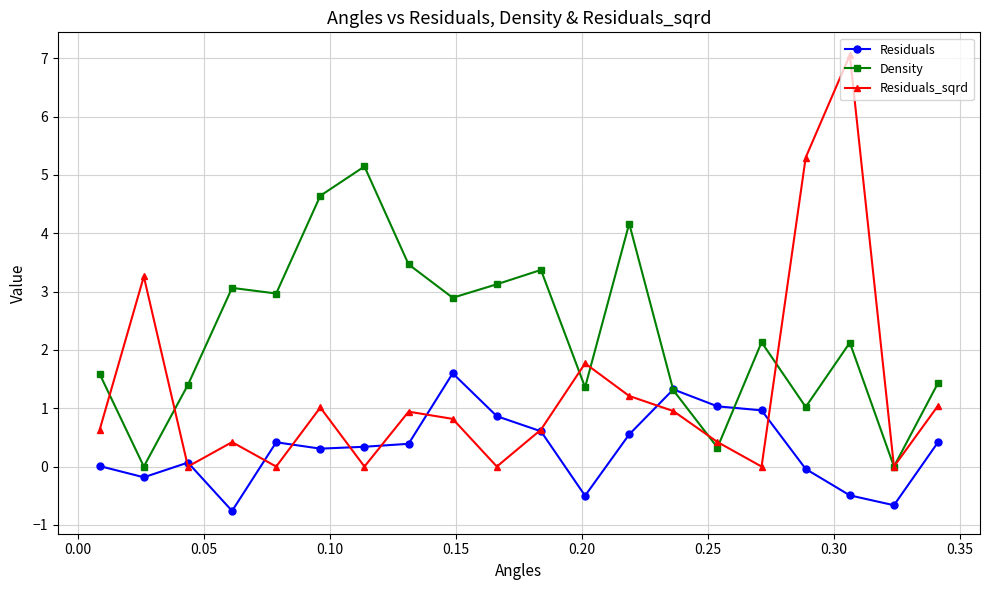

At how many categories does at least one series exceed 5?

3